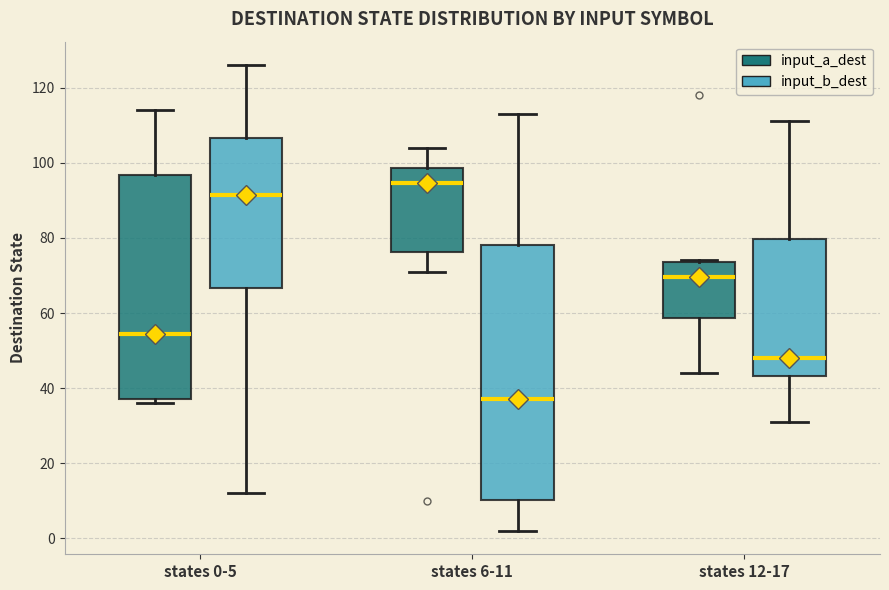

Reading left to right, read every box against the y-axis: the position of its median line, the range the box covers, and the ends of its whiskers. The values are not printed on the chart, so give them approximately, as read against the axis.

states 0-5 (input_a_dest): median 54, box 38 to 96, whiskers 36 to 114
states 0-5 (input_b_dest): median 92, box 66 to 106, whiskers 12 to 126
states 6-11 (input_a_dest): median 94, box 76 to 98, whiskers 72 to 104
states 6-11 (input_b_dest): median 38, box 10 to 78, whiskers 2 to 114
states 12-17 (input_a_dest): median 70, box 58 to 74, whiskers 44 to 74
states 12-17 (input_b_dest): median 48, box 44 to 80, whiskers 32 to 112